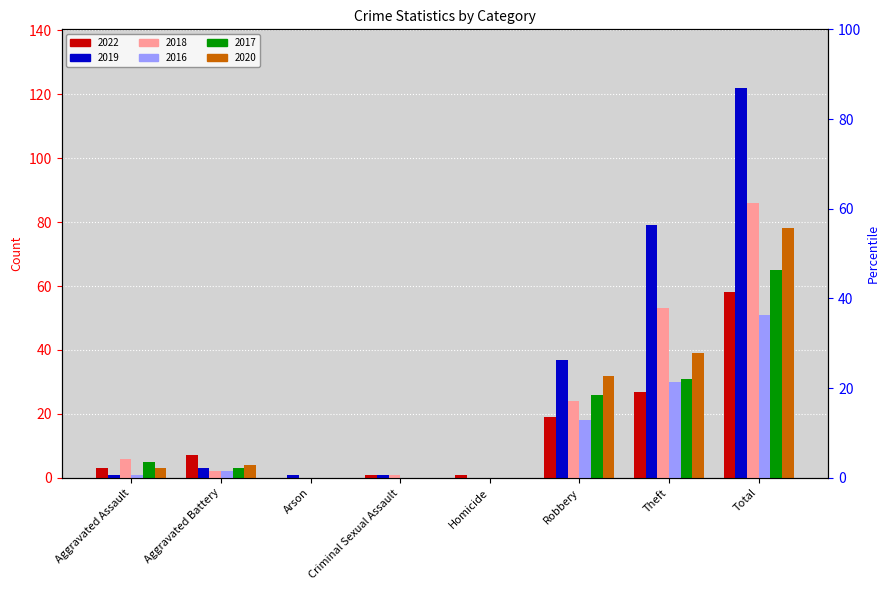

Reading right to left, transcribe all the data shown in this chart.

2022: Total=58	Theft=27	Robbery=19	Homicide=1	Criminal Sexual Assault=1	Arson=0	Aggravated Battery=7	Aggravated Assault=3
2019: Total=122	Theft=79	Robbery=37	Homicide=0	Criminal Sexual Assault=1	Arson=1	Aggravated Battery=3	Aggravated Assault=1
2018: Total=86	Theft=53	Robbery=24	Homicide=0	Criminal Sexual Assault=1	Arson=0	Aggravated Battery=2	Aggravated Assault=6
2016: Total=51	Theft=30	Robbery=18	Homicide=0	Criminal Sexual Assault=0	Arson=0	Aggravated Battery=2	Aggravated Assault=1
2017: Total=65	Theft=31	Robbery=26	Homicide=0	Criminal Sexual Assault=0	Arson=0	Aggravated Battery=3	Aggravated Assault=5
2020: Total=78	Theft=39	Robbery=32	Homicide=0	Criminal Sexual Assault=0	Arson=0	Aggravated Battery=4	Aggravated Assault=3